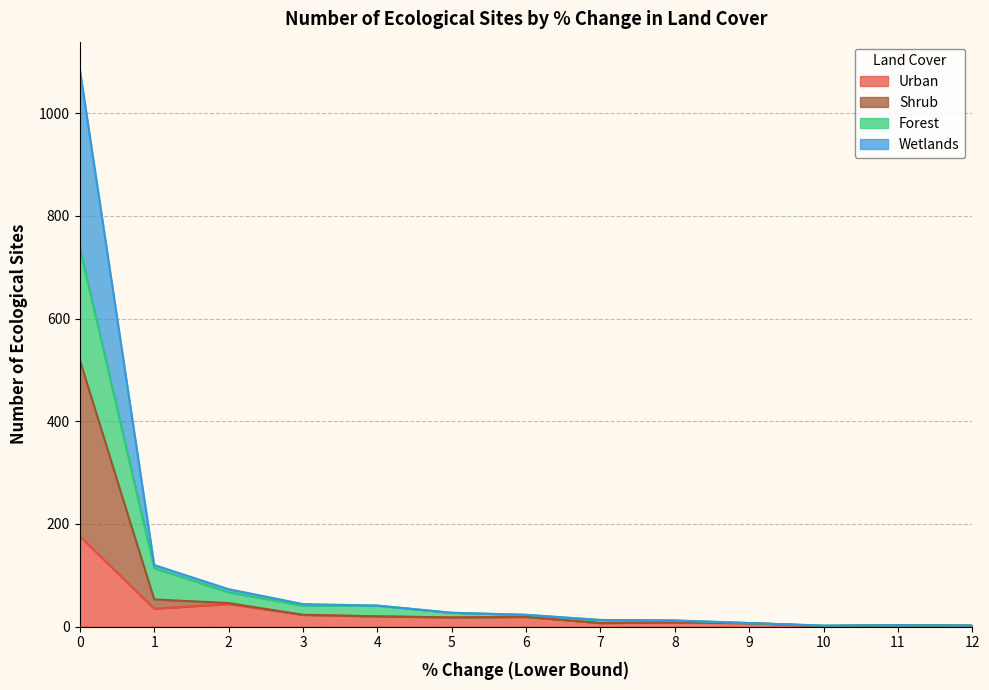

What is the highest value of the Urban series?

176